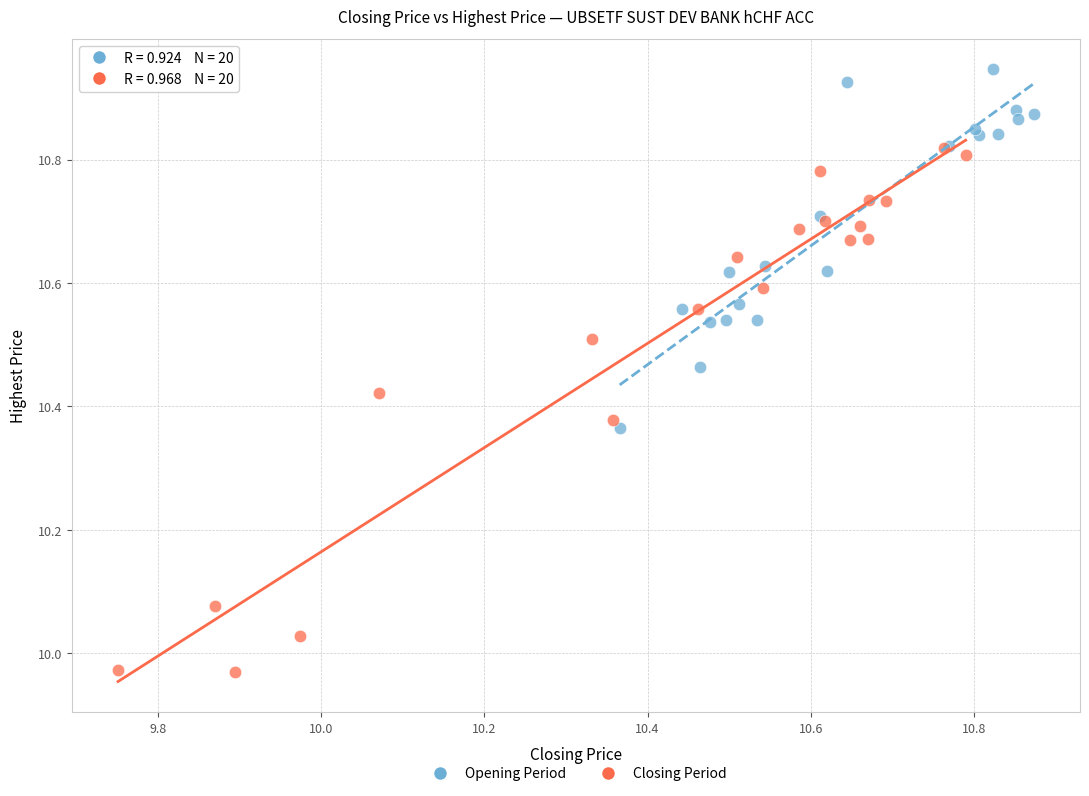

Which series contains the lowest Y value?

Closing Period